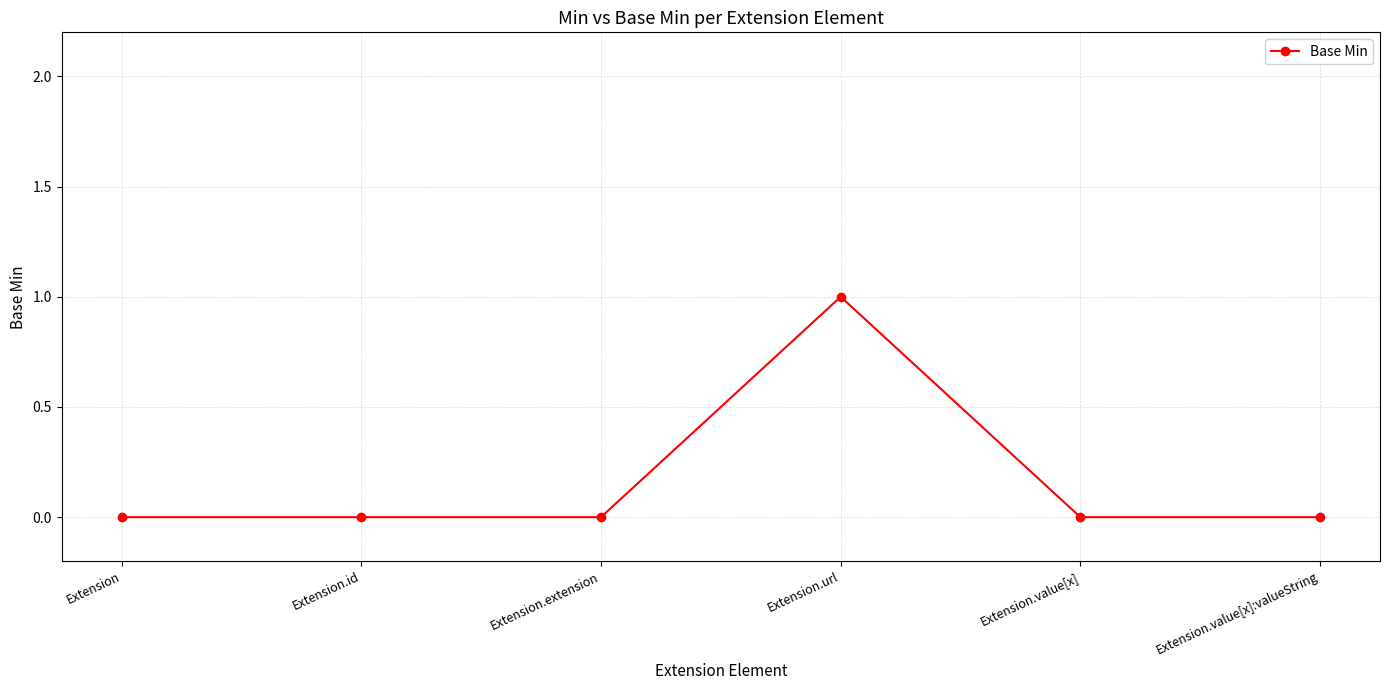

Reading left to right, list all the values displayed in this chart.

Extension=0	Extension.id=0	Extension.extension=0	Extension.url=1	Extension.value[x]=0	Extension.value[x]:valueString=0